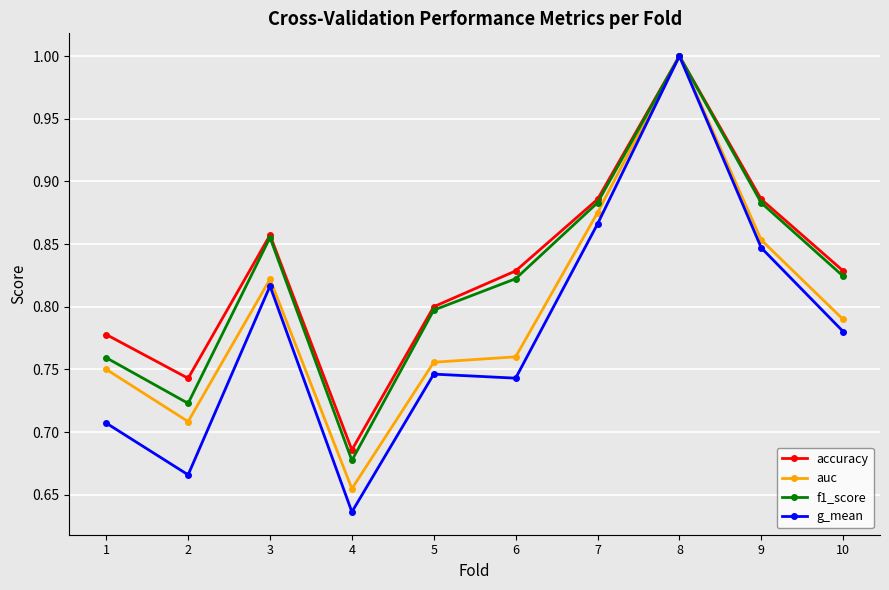

Where is auc nearest to the value 0?

4